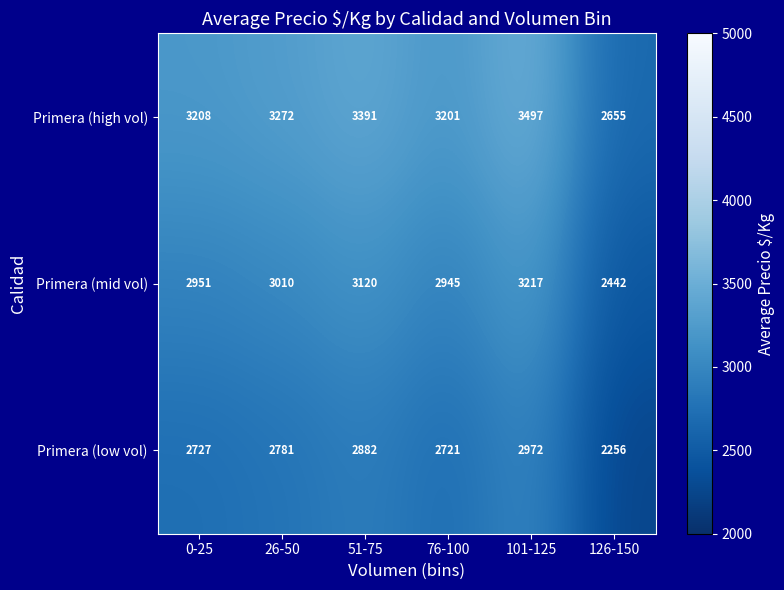

List the series in order of their peak value, lowest first.

Primera (low vol), Primera (mid vol), Primera (high vol)